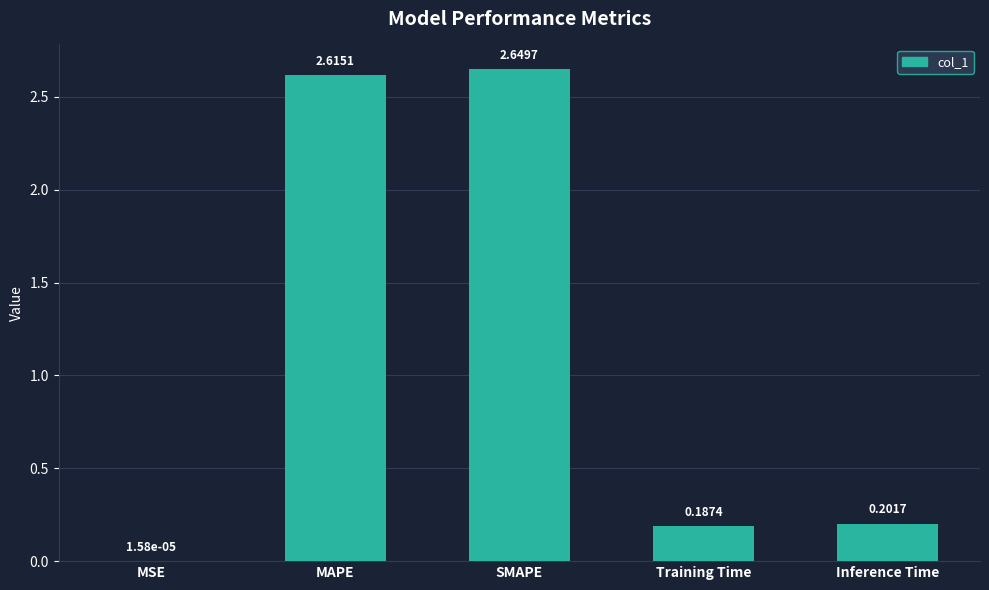

Where is the data nearest to the value 1?

Inference Time